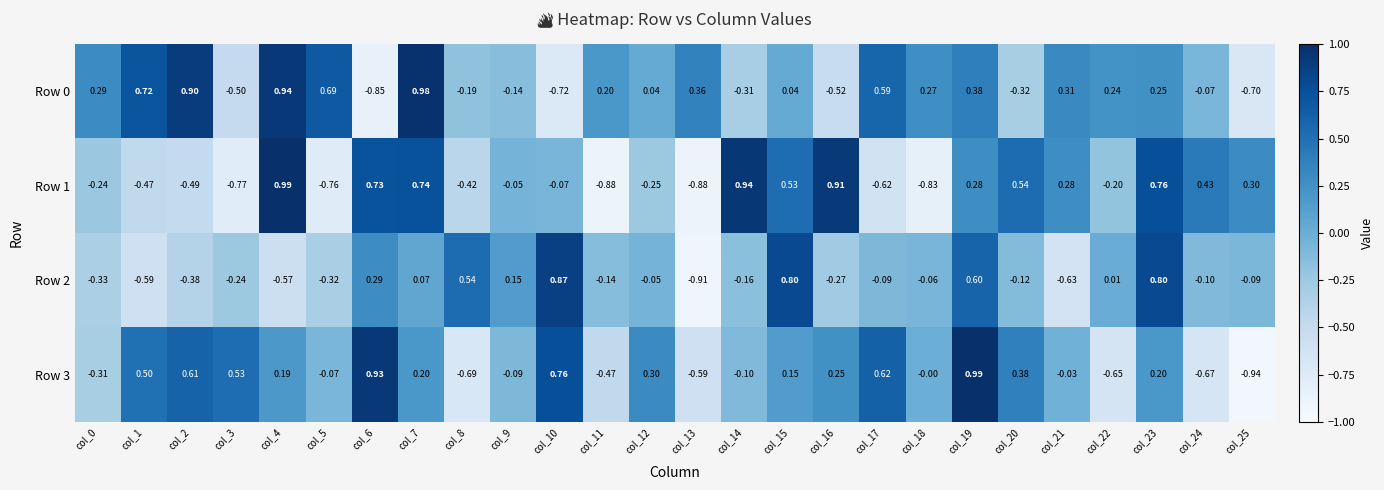

Is the value of Row 3 at col_8 greater than the value of Row 1 at col_3?

Yes